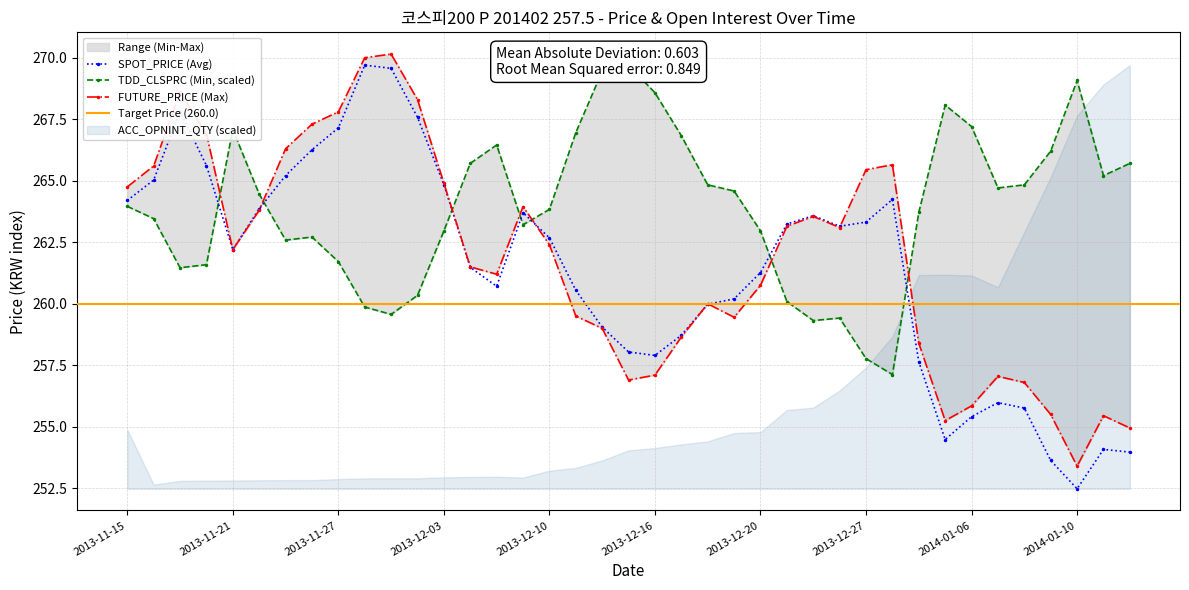

At 2013-12-19, list the series in order from largest to smallest.

TDD_CLSPRC, SPOT_PRICE, FUTURE_PRICE